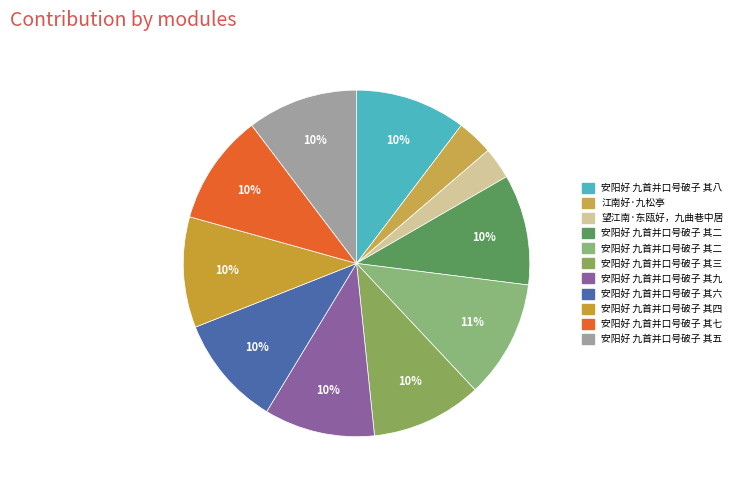

Is there any slice that represents more than half of the pie?

No